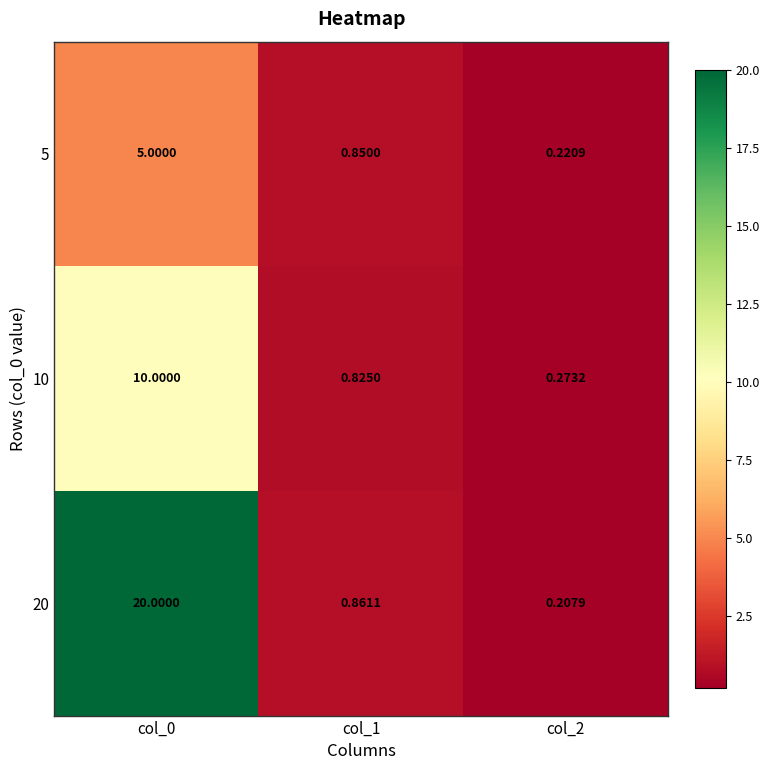

What is the difference between the highest and lowest values at col_2?

0.1